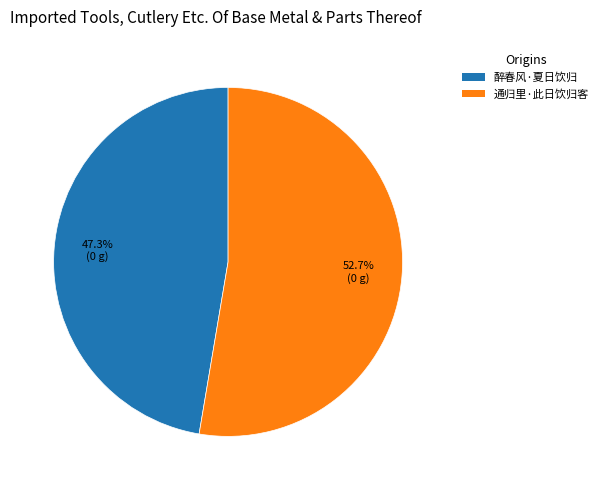

What is the total percentage of 醉春风·夏日饮归 and 通归里·此日饮归客?

100.0%